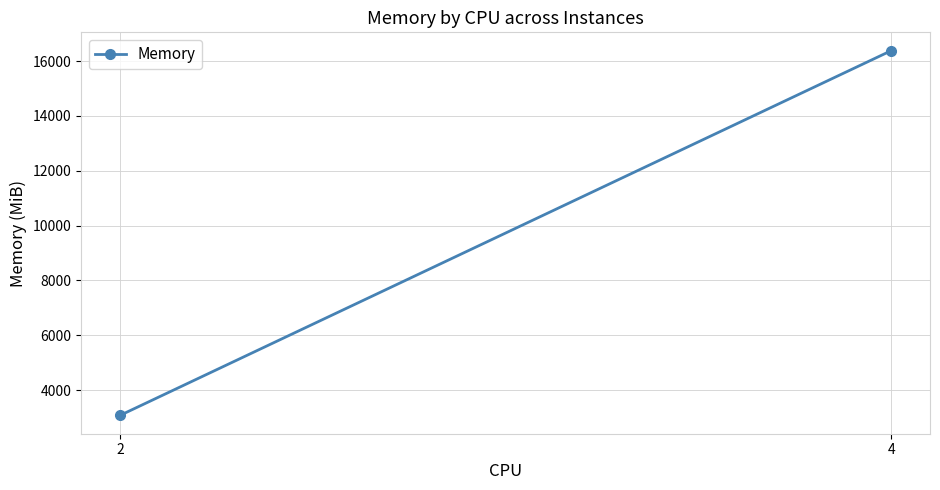

What is the sum of the values at 2 and 4?

19456